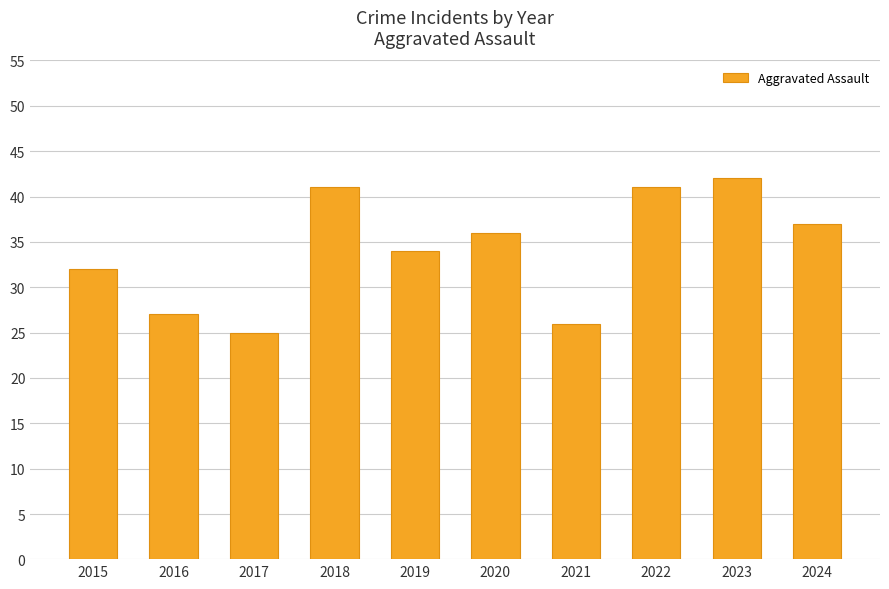

What is the sum of the values at 2019 and 2015?

66